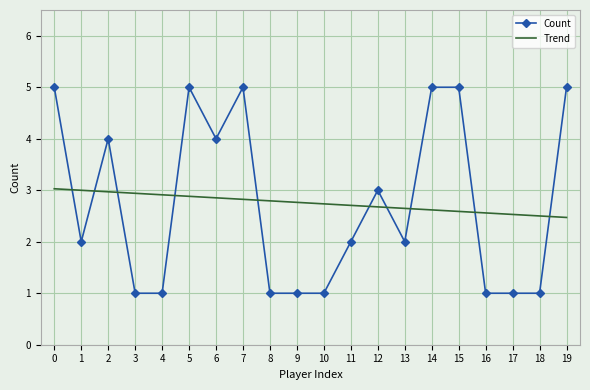

Rank the series at 10 from highest to lowest value.

Trend, Count